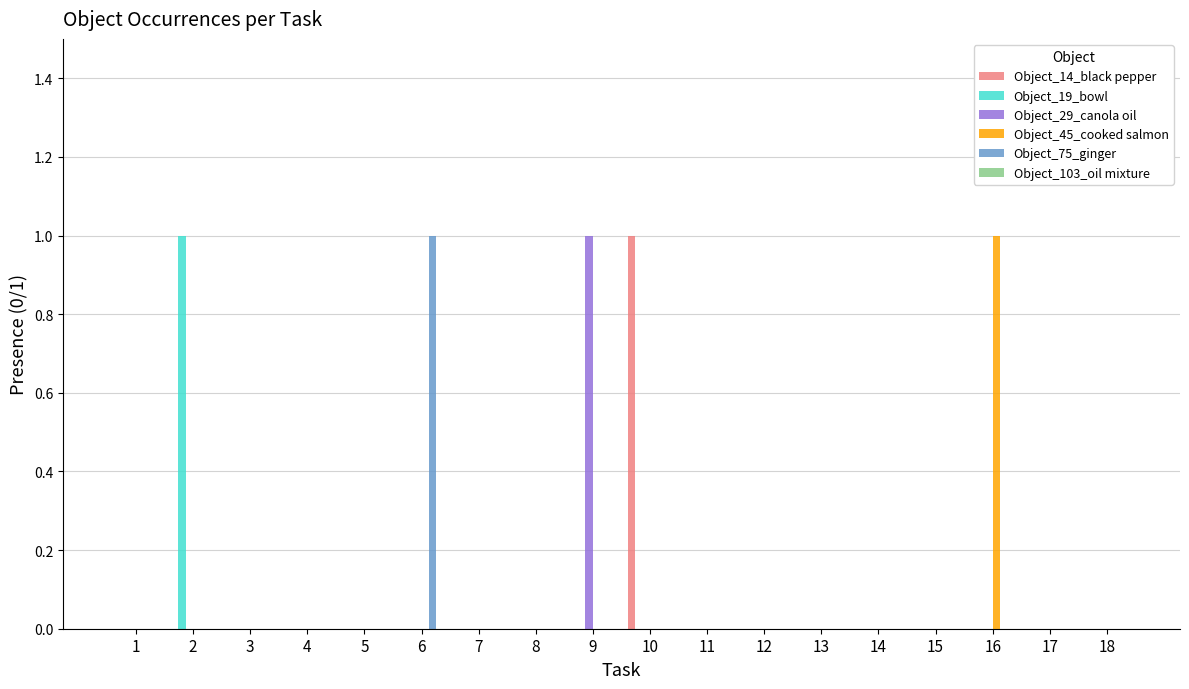

Which series changed the most between 10 and 17?

Object_14_black pepper